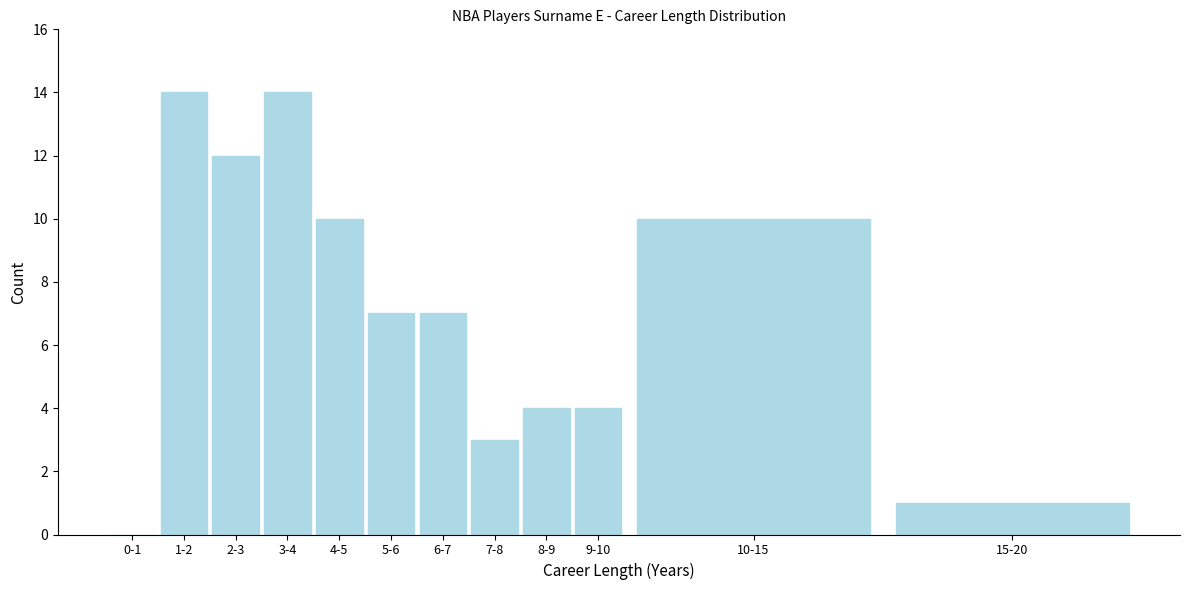

Reading left to right, list all the values displayed in this chart.

0-1=0	1-2=14	2-3=12	3-4=14	4-5=10	5-6=7	6-7=7	7-8=3	8-9=4	9-10=4	10-15=10	15-20=1